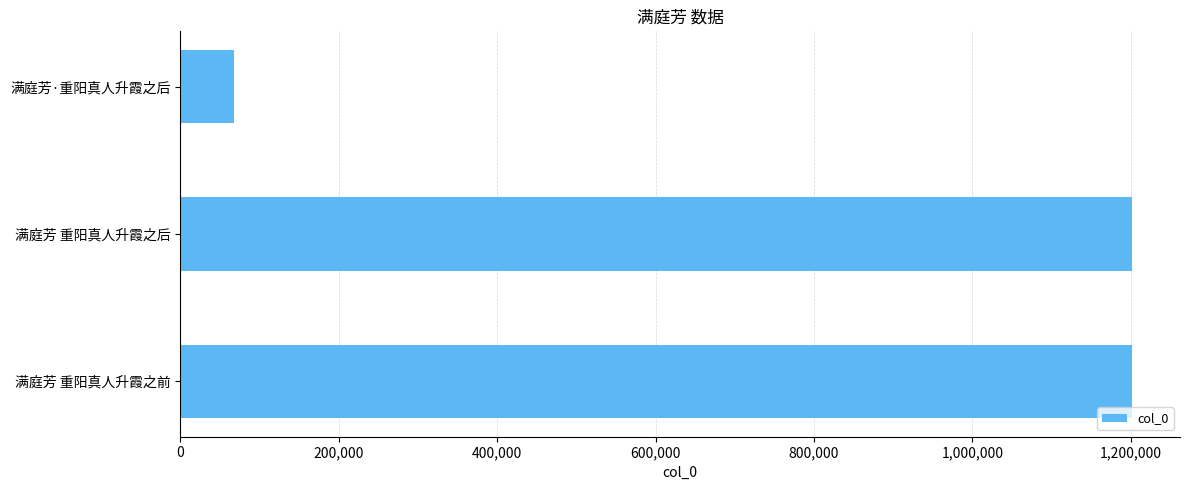

Approximately how many times larger is the value at 满庭芳 重阳真人升霞之后 compared to 满庭芳·重阳真人升霞之后?

17.7